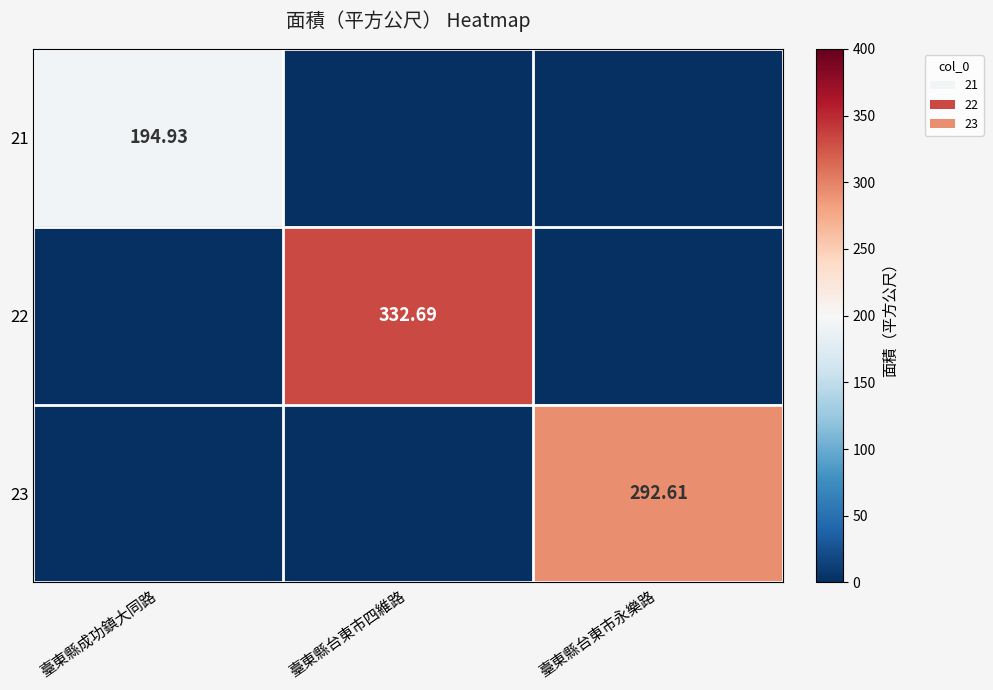

The 21 series shows 77.4 at 臺東縣台東市永樂路. True or false?

False